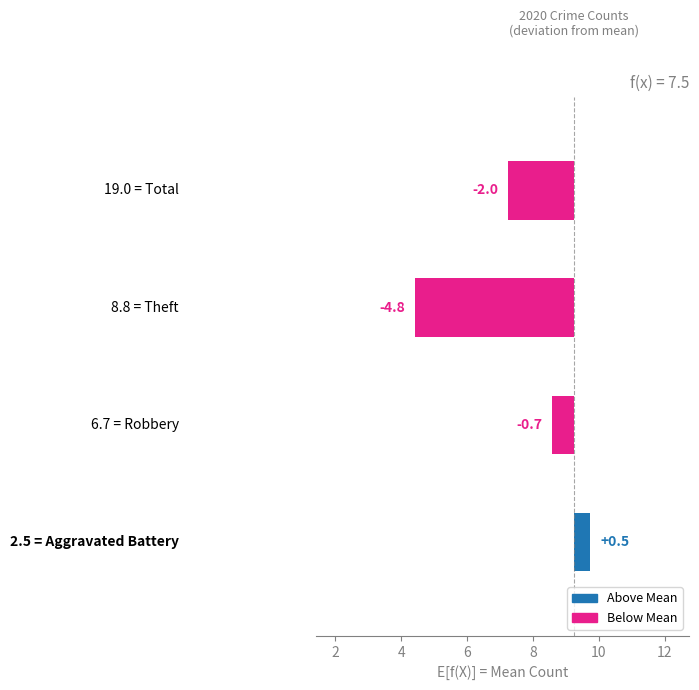

What is the sum of all values?

-7.0